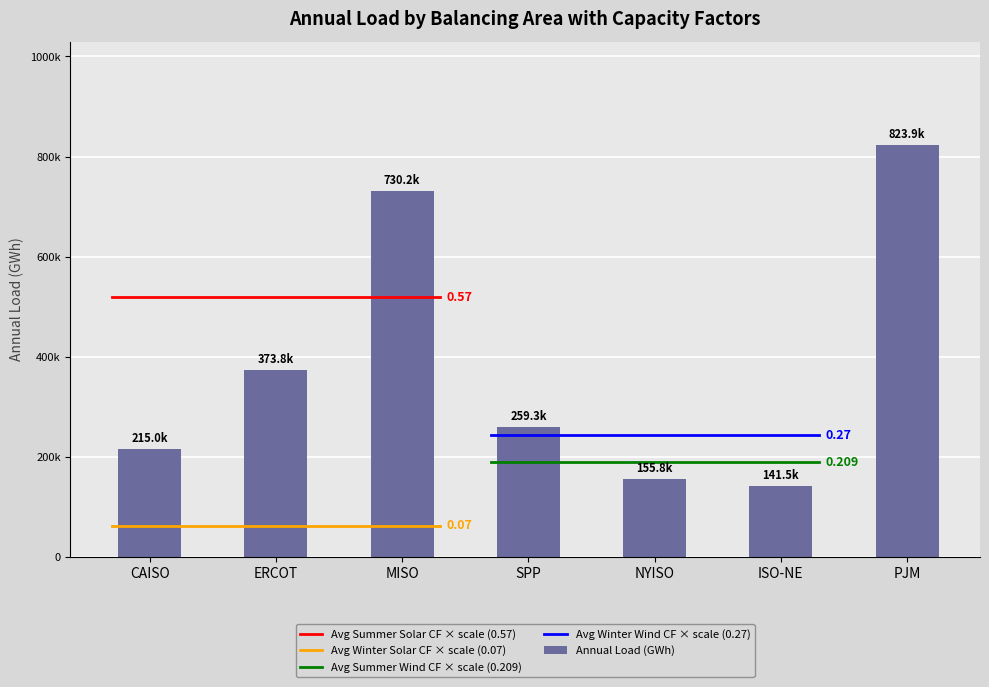

What is the minimum value shown in the chart?

141514.0